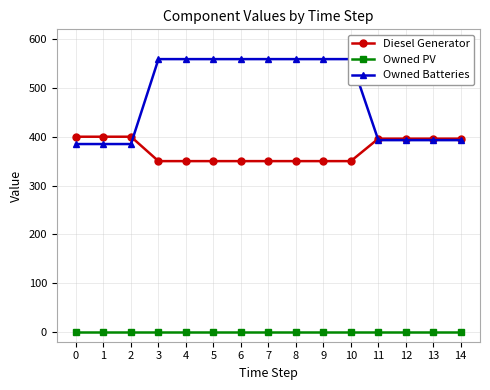

At which category is the sum across all series the highest?

3